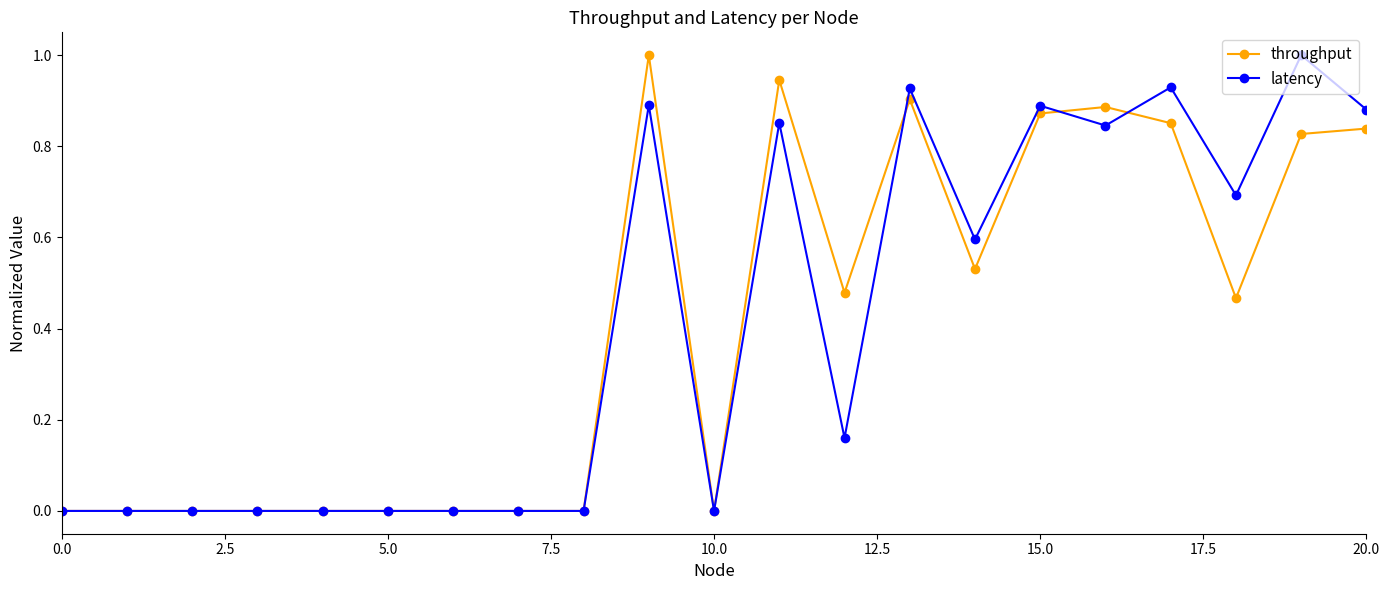

What is the difference between the maximum and minimum values in the throughput series?

1.0